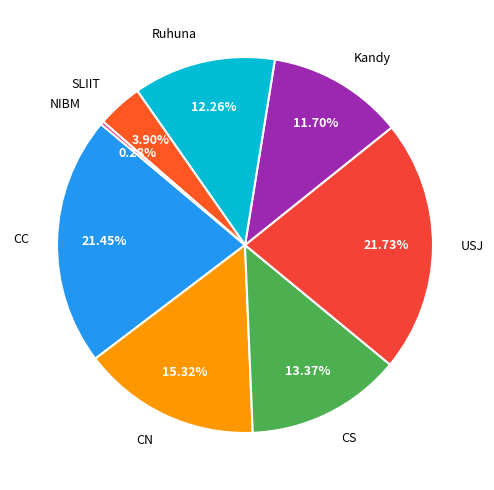

What percentage is the USJ slice, to the nearest percent?

22%